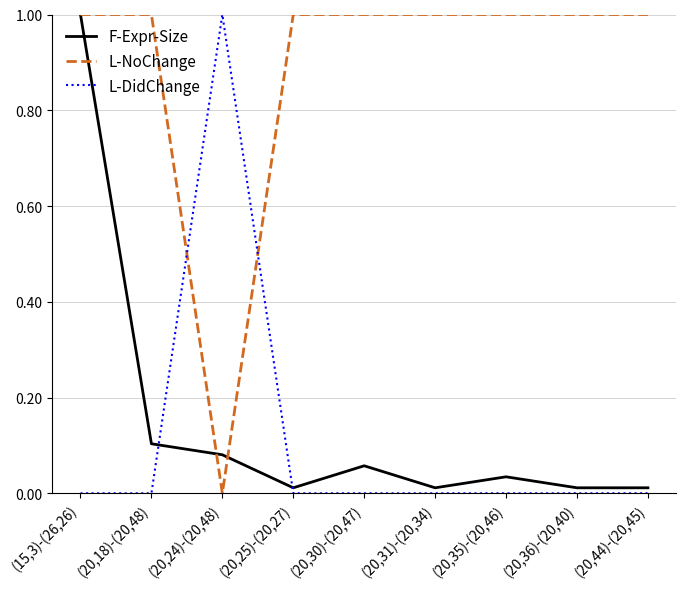

Between which two adjacent categories do L-DidChange and F-Expr-Size first intersect?

(20,18)-(20,48) and (20,24)-(20,48)